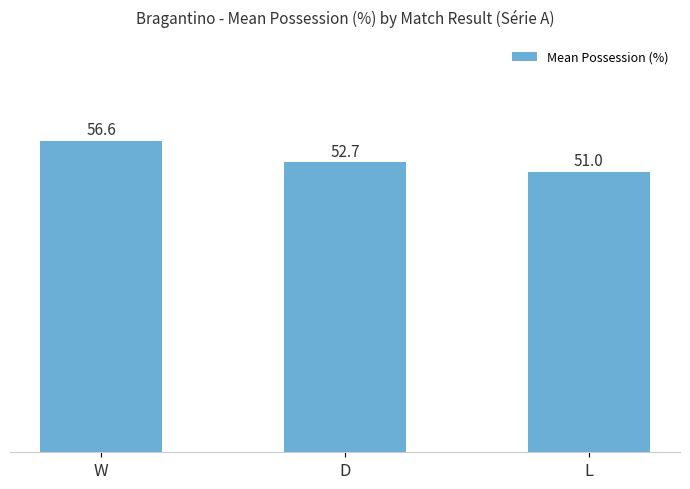

The value at D is 12.1. True or false?

False